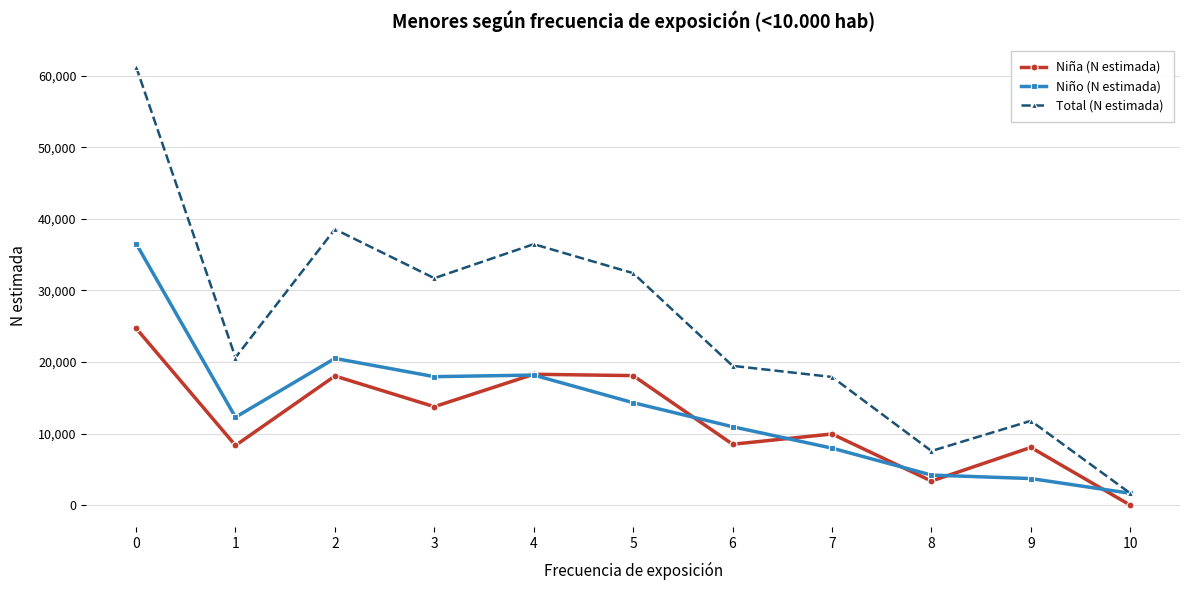

Where is the first local minimum for Total (N estimada)?

1